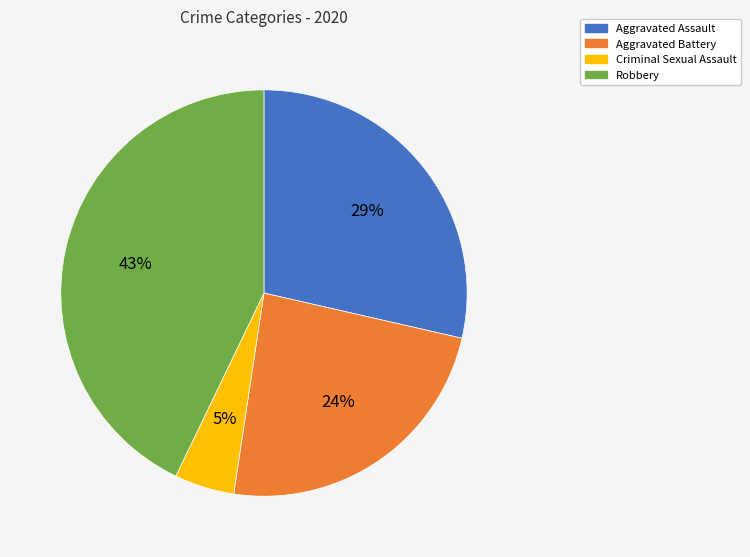

Does Robbery represent more than half of the total?

No